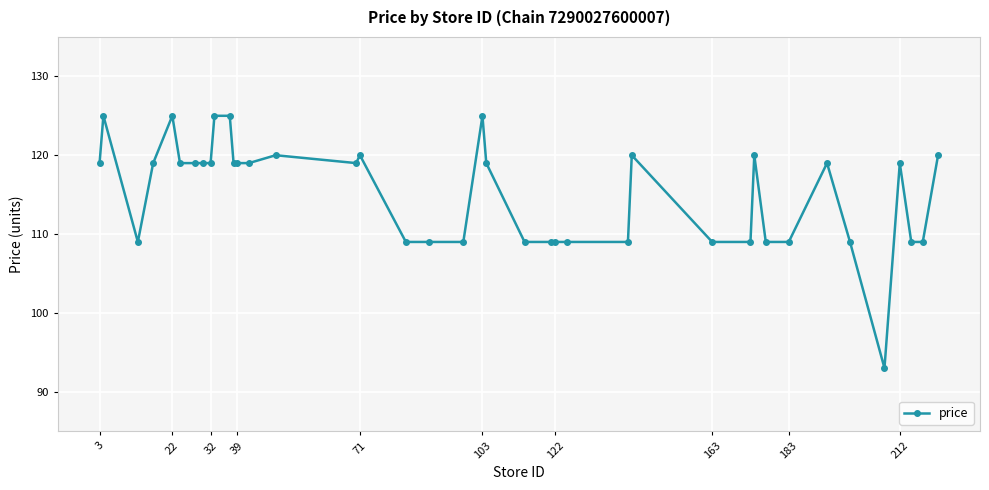

What is the smallest value displayed?

93